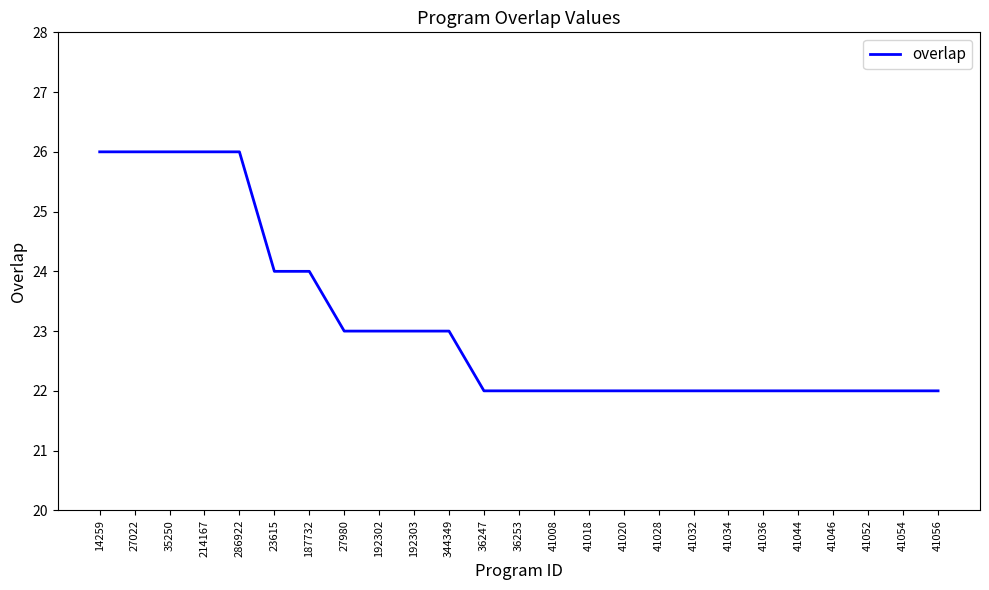

How many lines are shown in the chart?

1